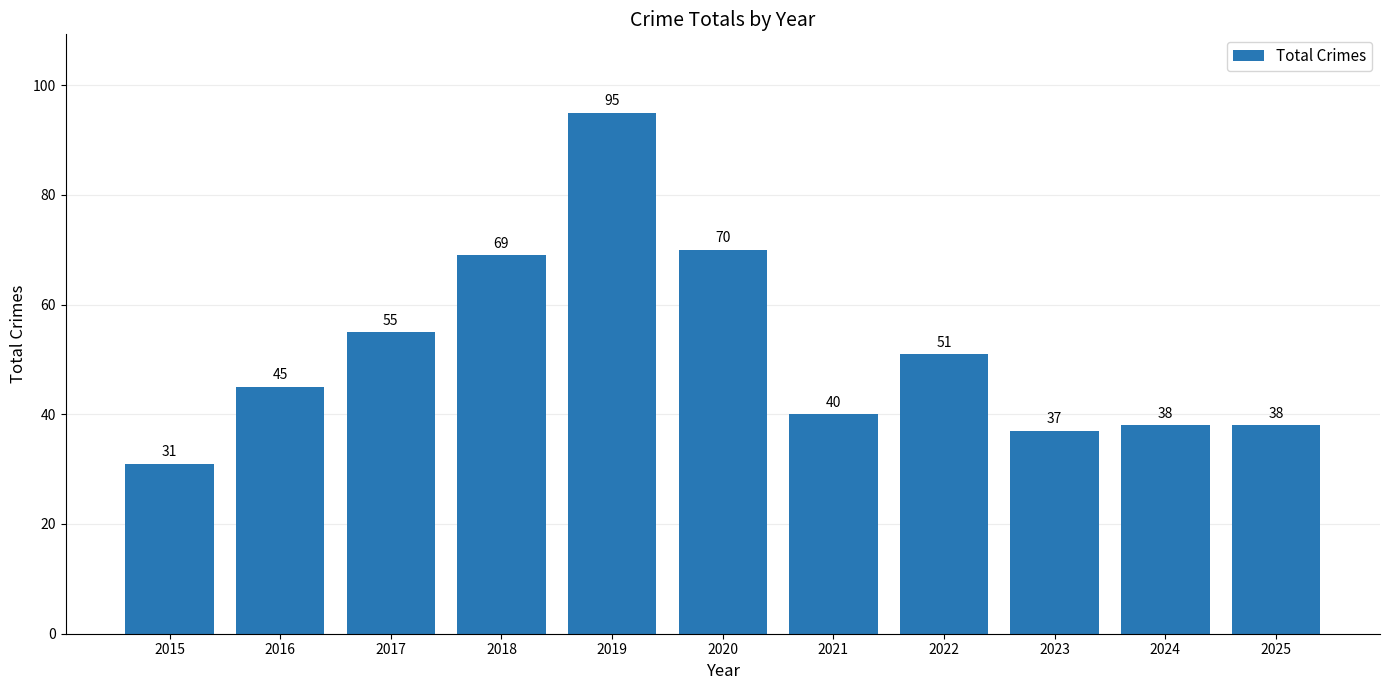

What is the sum of all values?

569